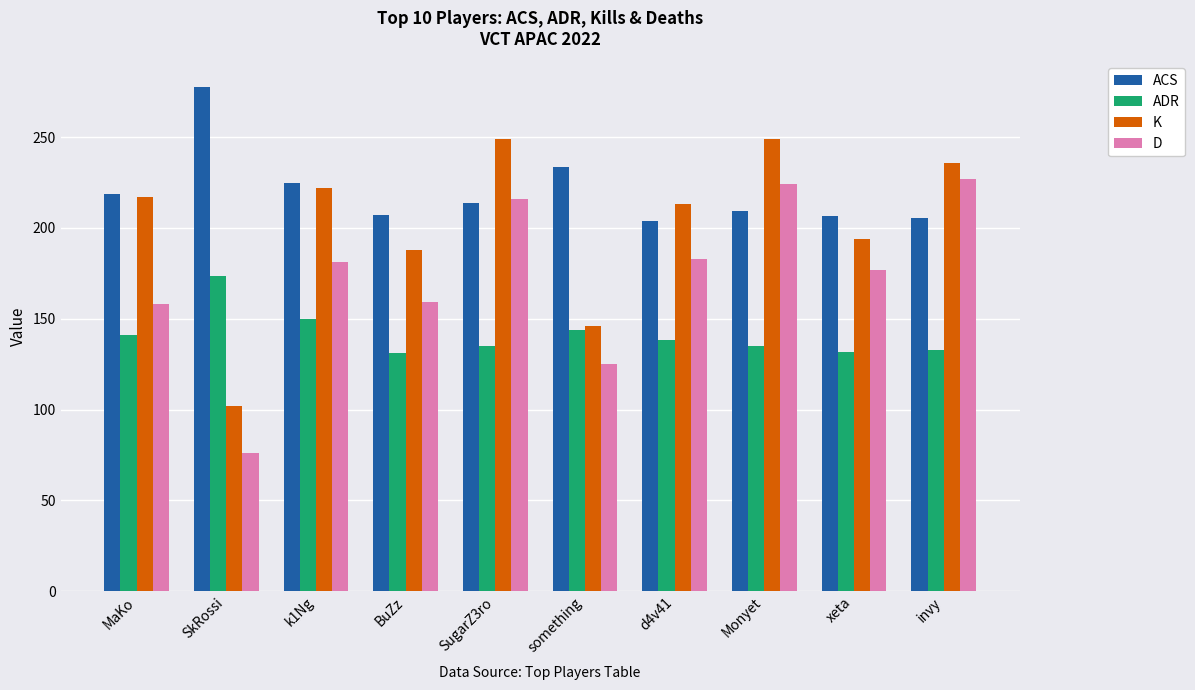

How many bars are there in each group?

4